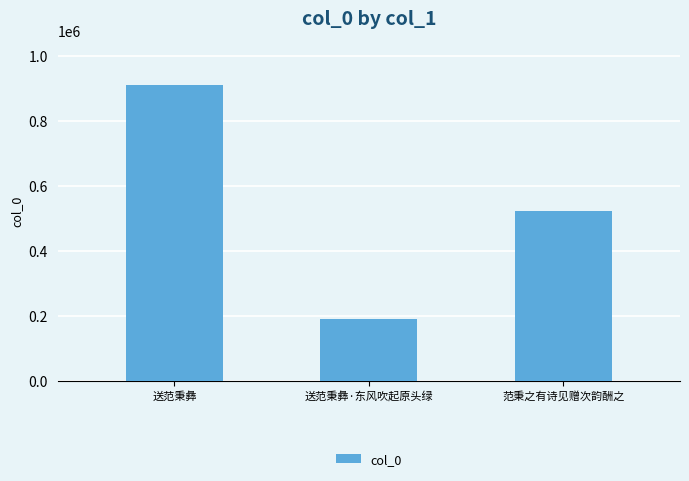

List the labels in order of value, largest first.

送范秉彝, 范秉之有诗见赠次韵酬之, 送范秉彝·东风吹起原头绿